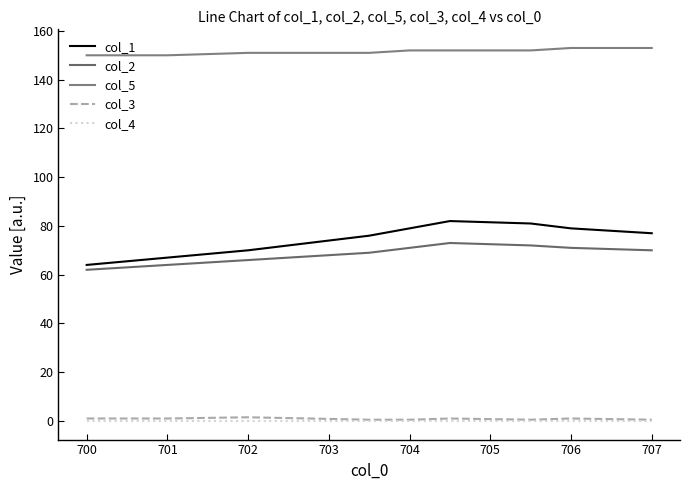

Does the chart display data point markers on the line(s)?

No